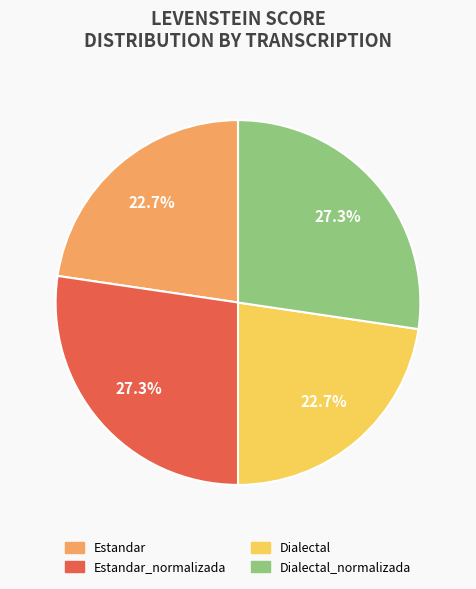

How many slices are in this pie chart?

4